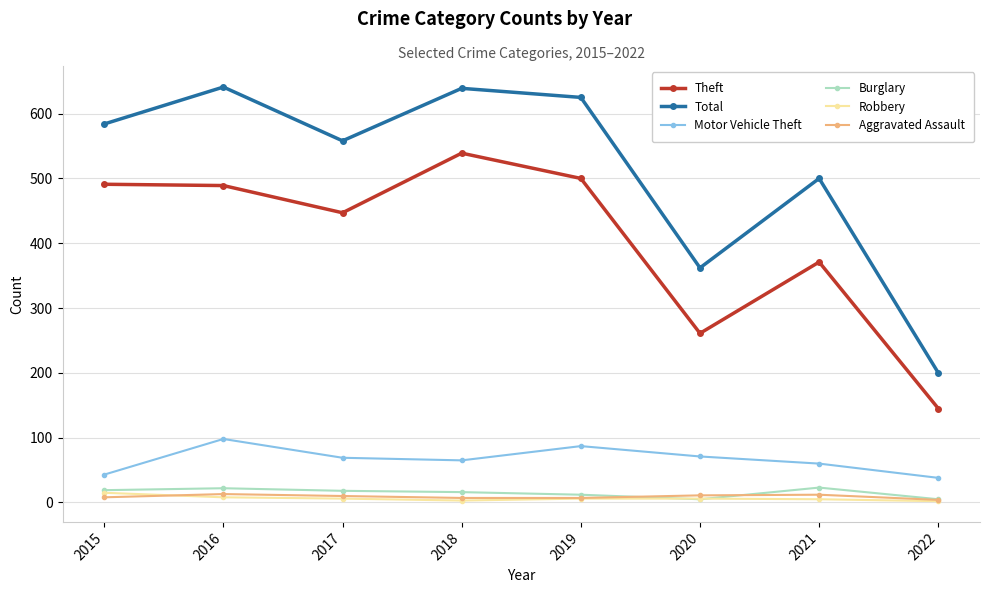

True or false: Aggravated Assault and Theft intersect in this chart.

False